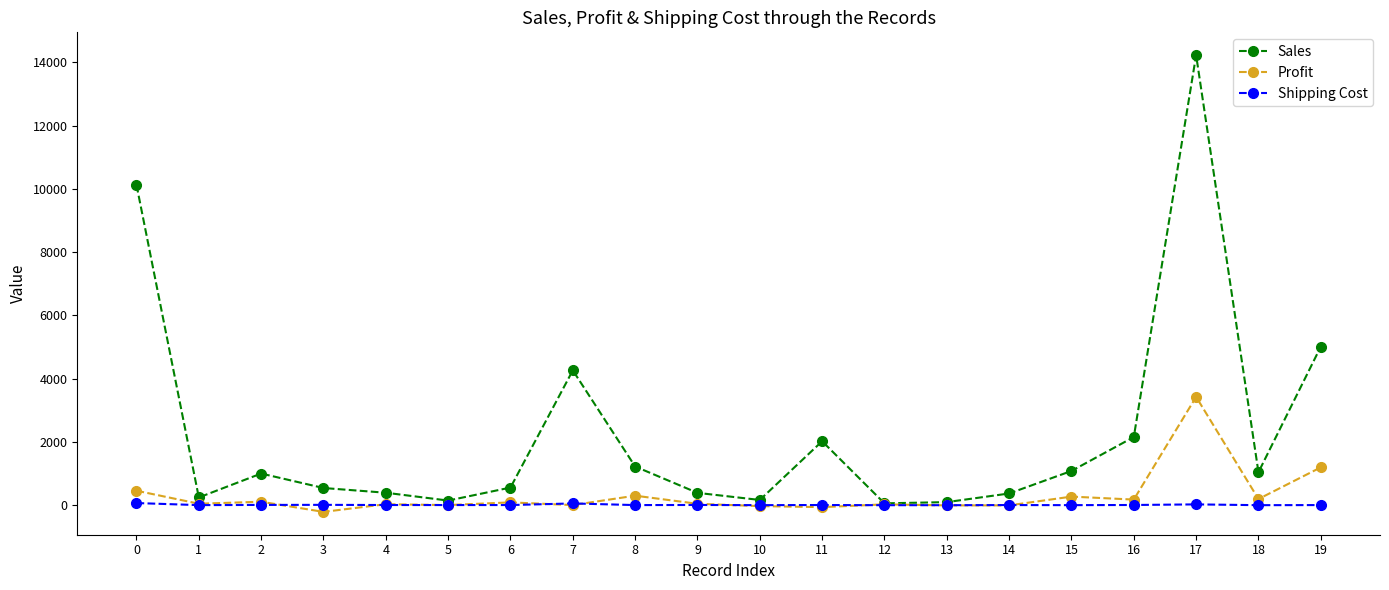

How many lines are shown in the chart?

3